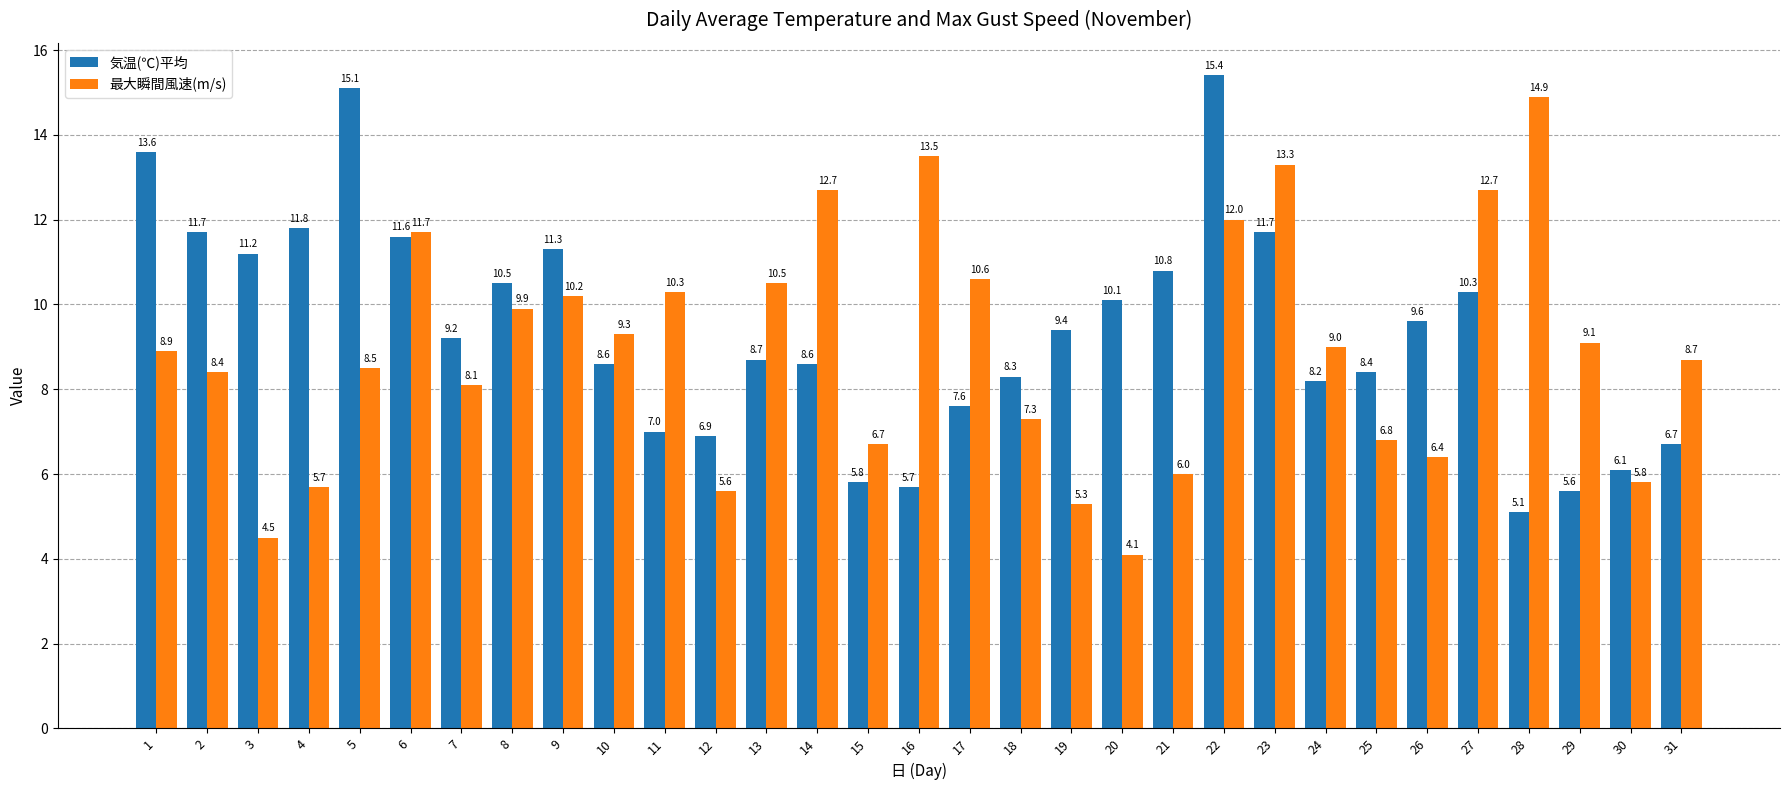

What is the difference between the maximum and minimum values in the 気温(℃)平均 series?

10.3